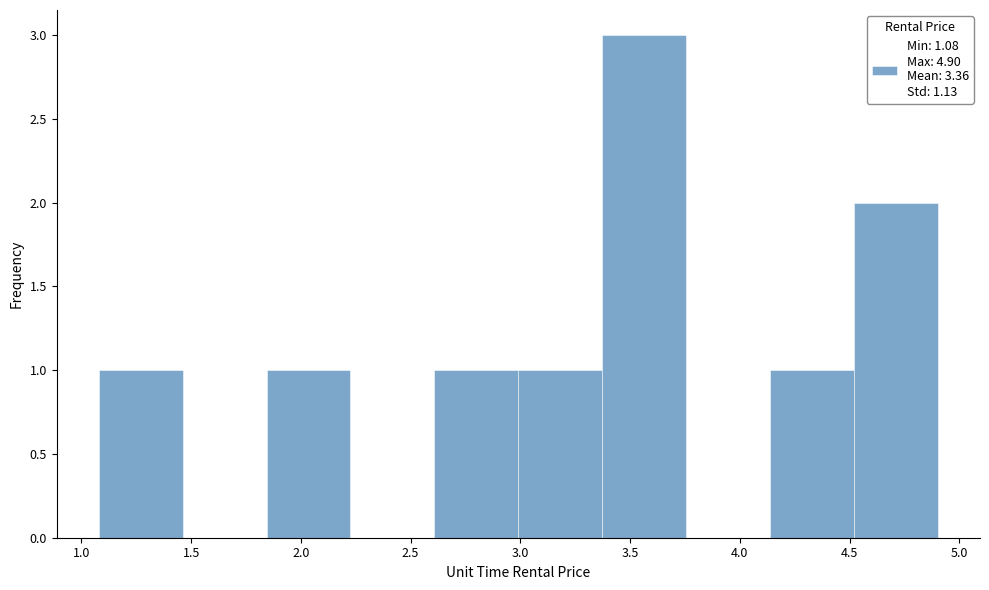

What is the height of the bar covering 4.15 to 4.50 on the x-axis? Neither the bar edges nor the heights are printed on the chart, so give them approximately, as read against the axes.

1